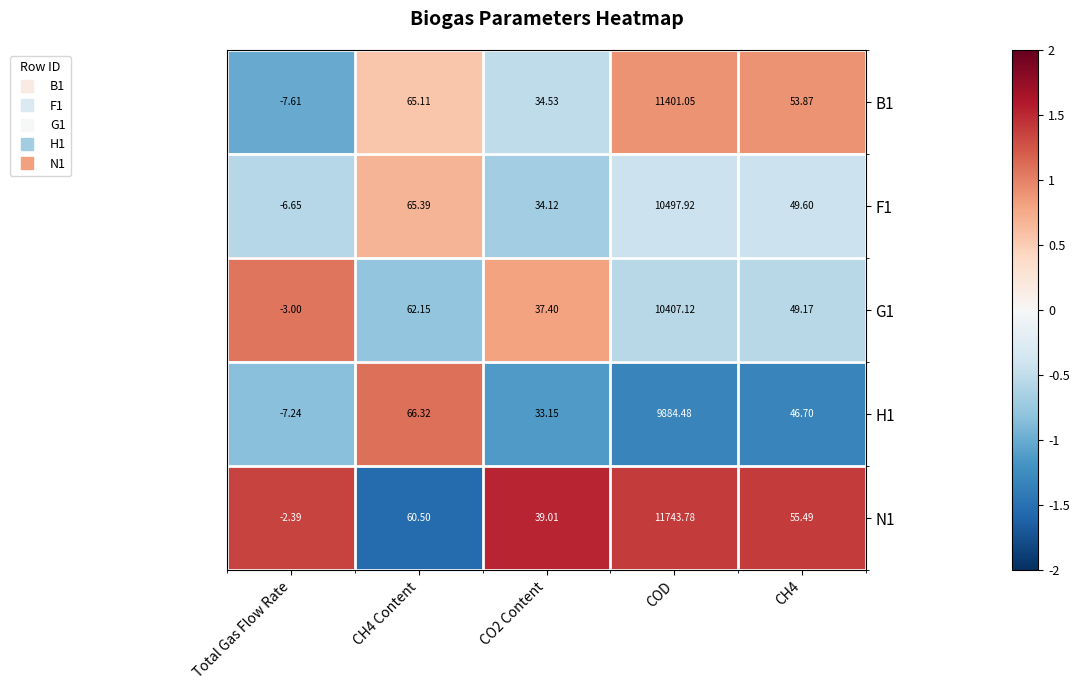

List the series in order of their peak value, lowest first.

H1, G1, F1, B1, N1